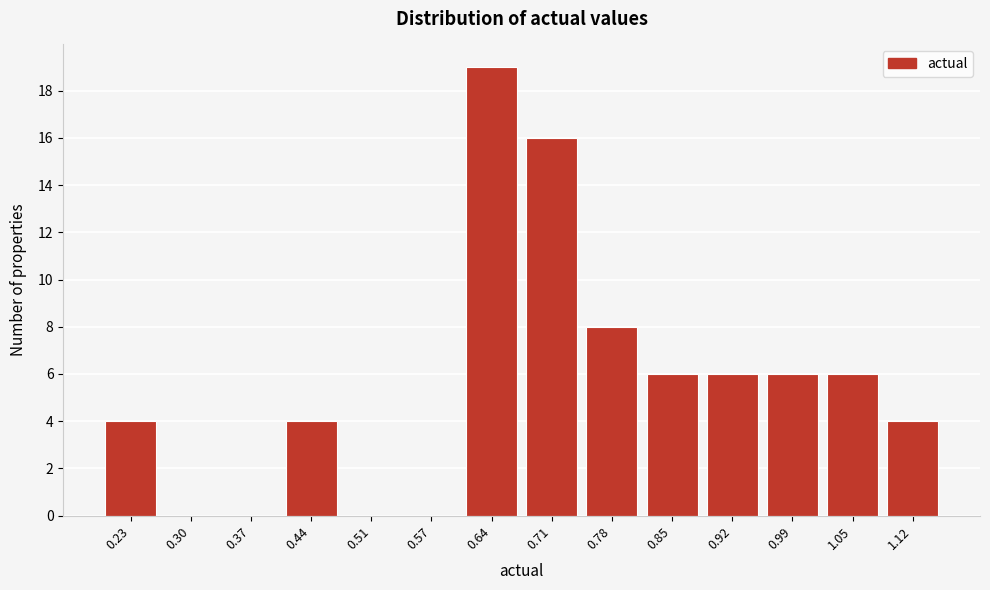

Reading left to right, list all the values displayed in this chart.

0.23=4	0.30=0	0.37=0	0.44=4	0.51=0	0.57=0	0.64=19	0.71=16	0.78=8	0.85=6	0.92=6	0.99=6	1.05=6	1.12=4